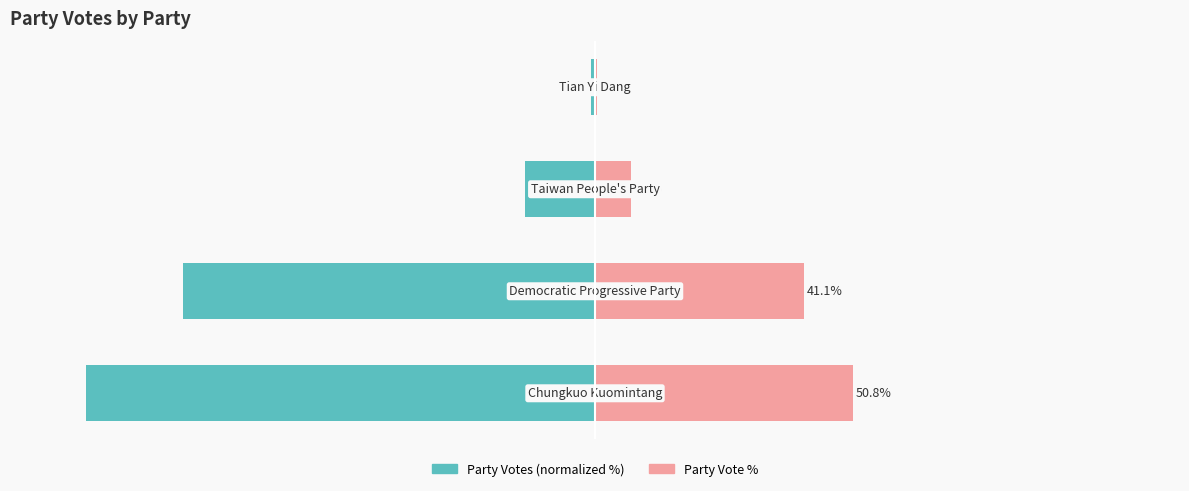

How many data points in Party Votes (normalized %) are less than -13?

3